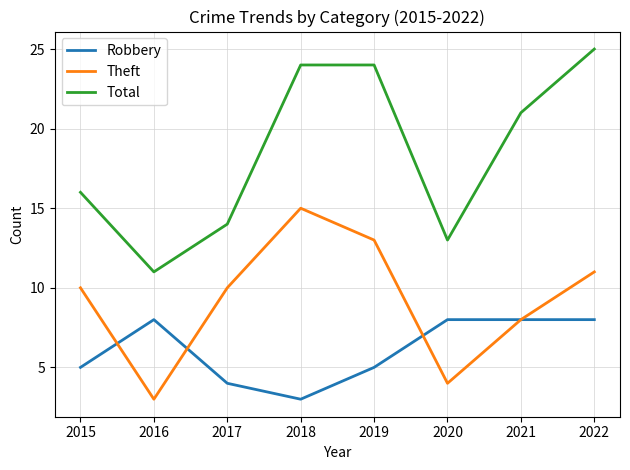

True or false: Theft and Total intersect in this chart.

False